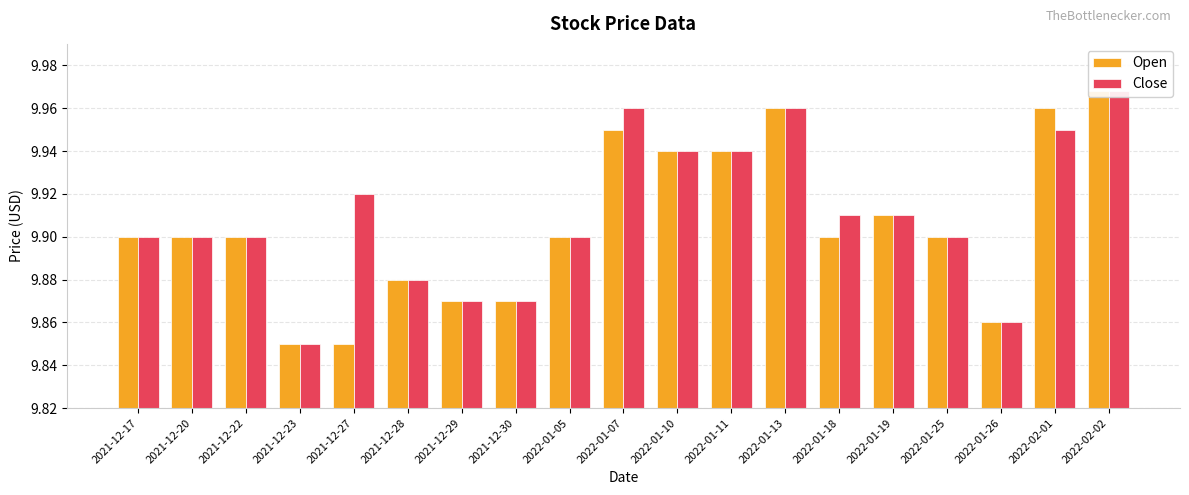

True or false: Open has a value of 9.9 at 2022-01-18.

True